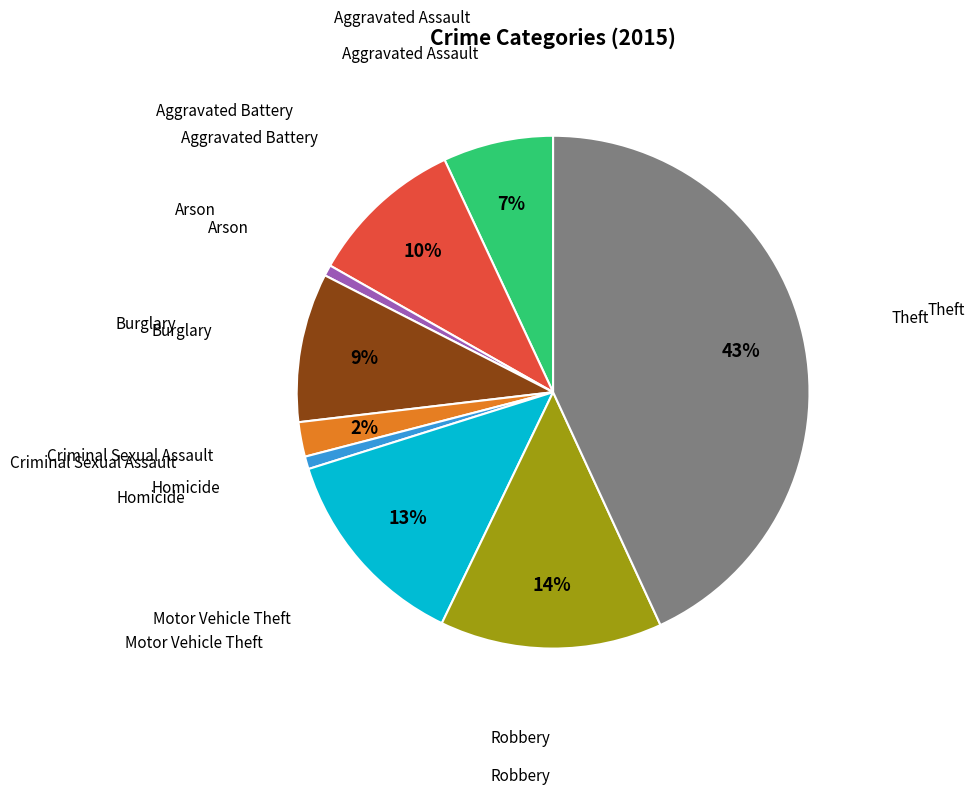

To the nearest percent, what is the average slice percentage?

11%